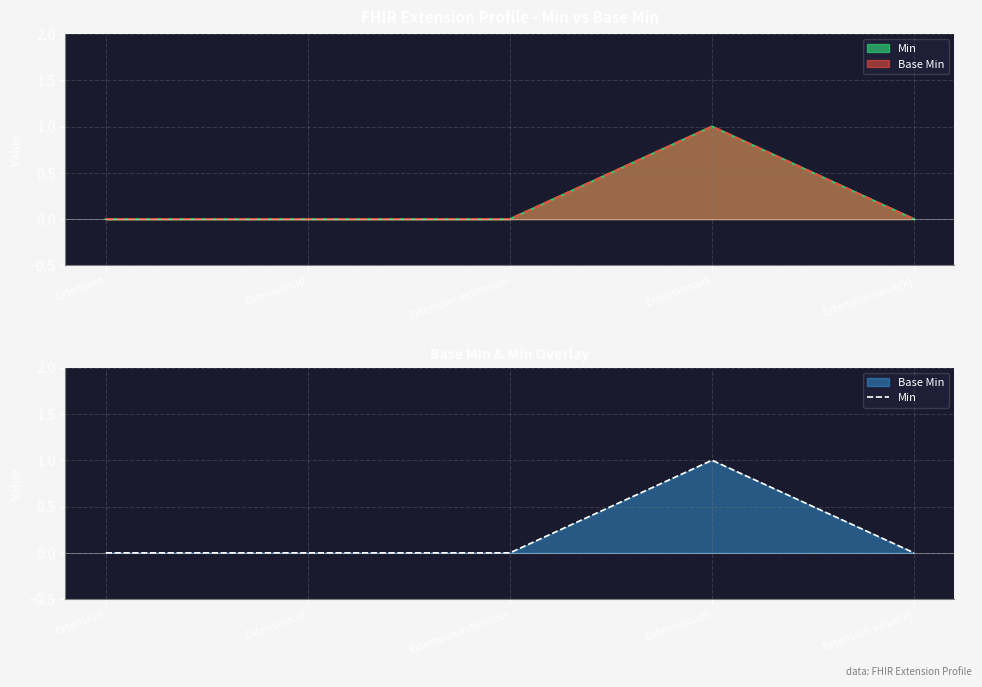

List the labels in order of value, largest first.

Extension.url, Extension, Extension.id, Extension.extension, Extension.value[x]